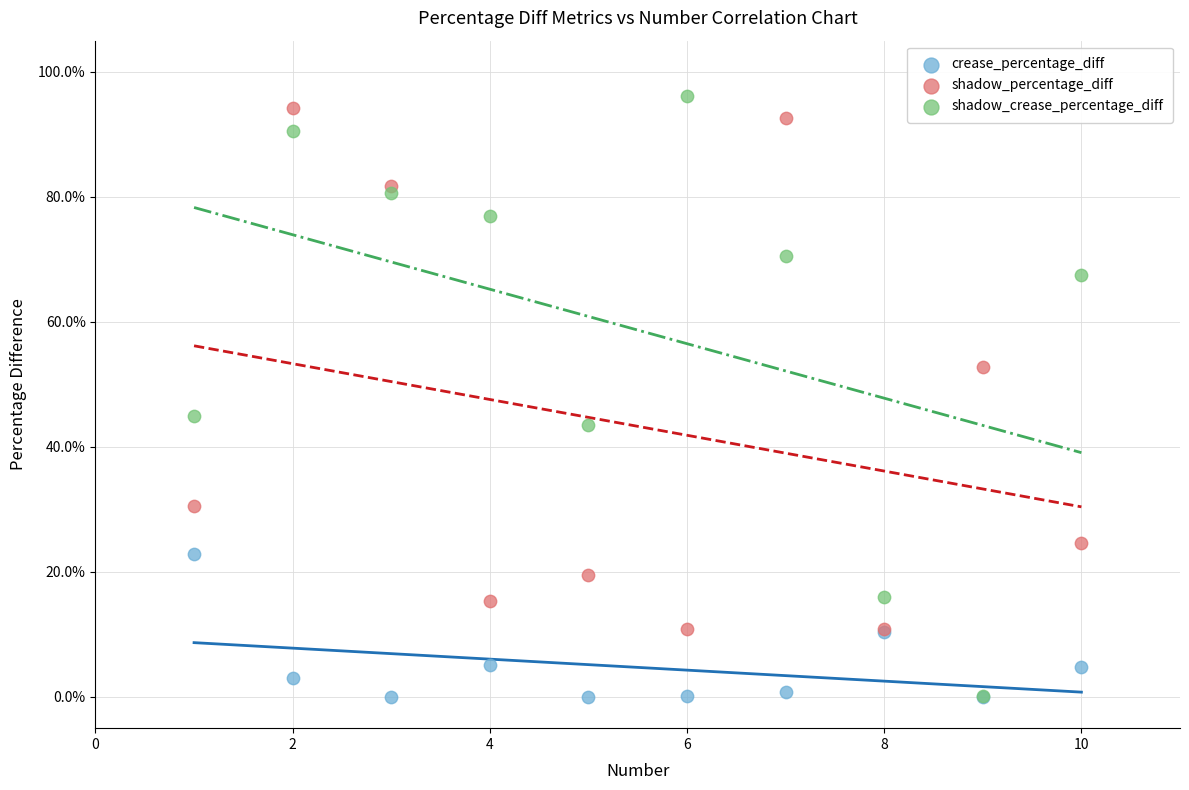

In the shadow_crease_percentage_diff series, what Y value is closest to 48?

44.9